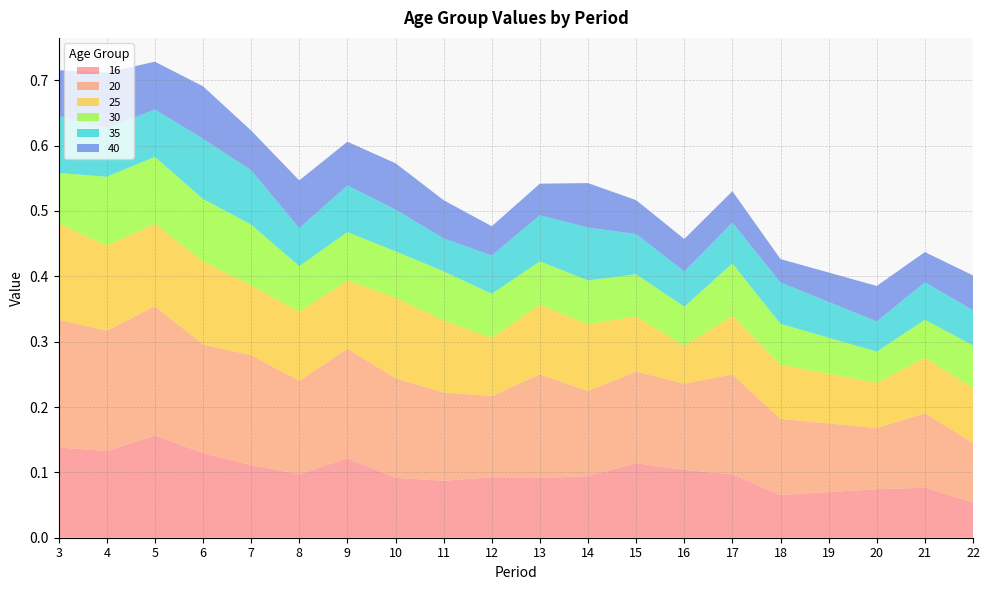

Reading right to left, list all the values displayed in this chart.

16: 22=0.1	21=0.1	20=0.1	19=0.1	18=0.1	17=0.1	16=0.1	15=0.1	14=0.1	13=0.1	12=0.1	11=0.1	10=0.1	9=0.1	8=0.1	7=0.1	6=0.1	5=0.2	4=0.1	3=0.1
20: 22=0.1	21=0.1	20=0.1	19=0.1	18=0.1	17=0.2	16=0.1	15=0.1	14=0.1	13=0.2	12=0.1	11=0.1	10=0.2	9=0.2	8=0.1	7=0.2	6=0.2	5=0.2	4=0.2	3=0.2
25: 22=0.1	21=0.1	20=0.1	19=0.1	18=0.1	17=0.1	16=0.1	15=0.1	14=0.1	13=0.1	12=0.1	11=0.1	10=0.1	9=0.1	8=0.1	7=0.1	6=0.1	5=0.1	4=0.1	3=0.1
30: 22=0.1	21=0.1	20=0.0	19=0.1	18=0.1	17=0.1	16=0.1	15=0.1	14=0.1	13=0.1	12=0.1	11=0.1	10=0.1	9=0.1	8=0.1	7=0.1	6=0.1	5=0.1	4=0.1	3=0.1
35: 22=0.1	21=0.1	20=0.0	19=0.1	18=0.1	17=0.1	16=0.1	15=0.1	14=0.1	13=0.1	12=0.1	11=0.1	10=0.1	9=0.1	8=0.1	7=0.1	6=0.1	5=0.1	4=0.1	3=0.1
40: 22=0.1	21=0.0	20=0.1	19=0.0	18=0.0	17=0.0	16=0.0	15=0.1	14=0.1	13=0.0	12=0.0	11=0.1	10=0.1	9=0.1	8=0.1	7=0.1	6=0.1	5=0.1	4=0.1	3=0.1